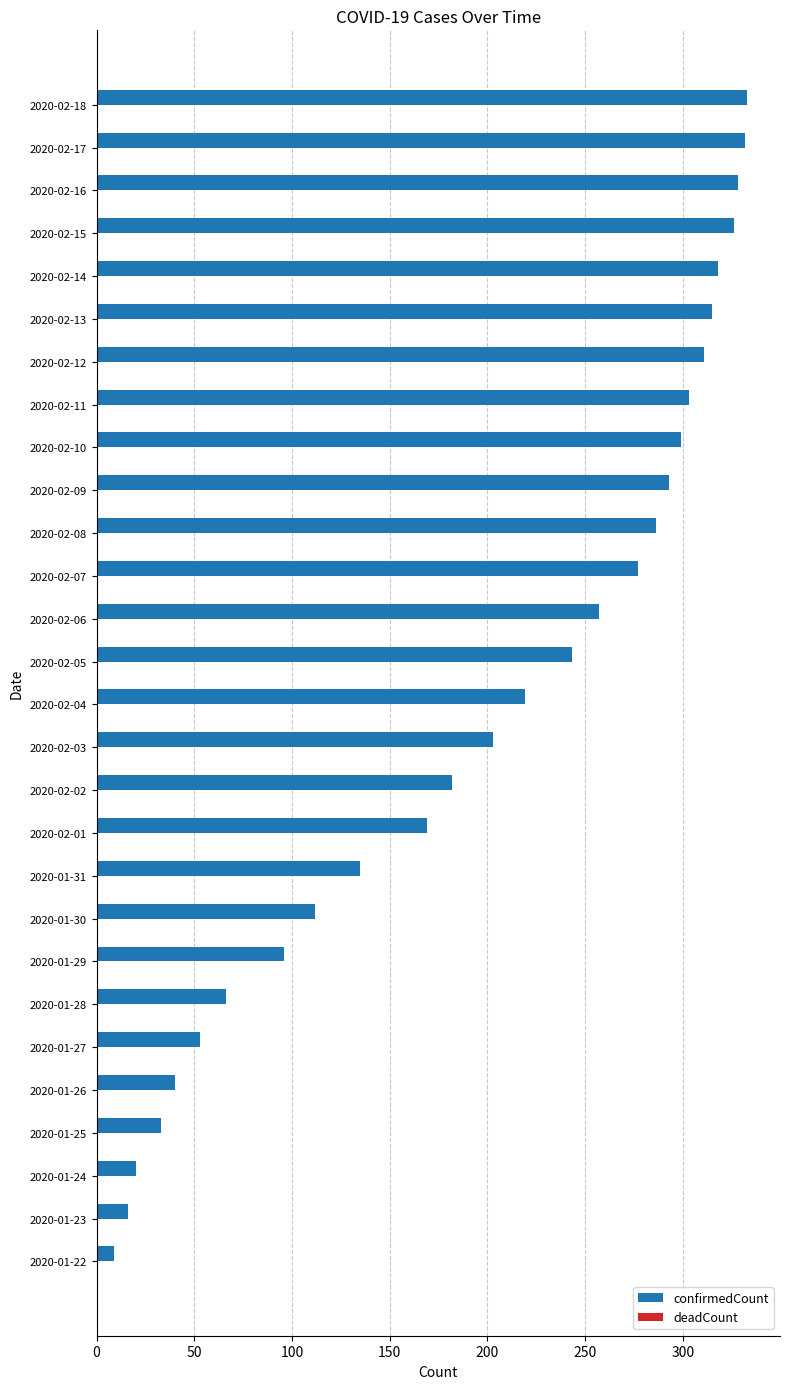

Which series has the largest total across all categories?

confirmedCount